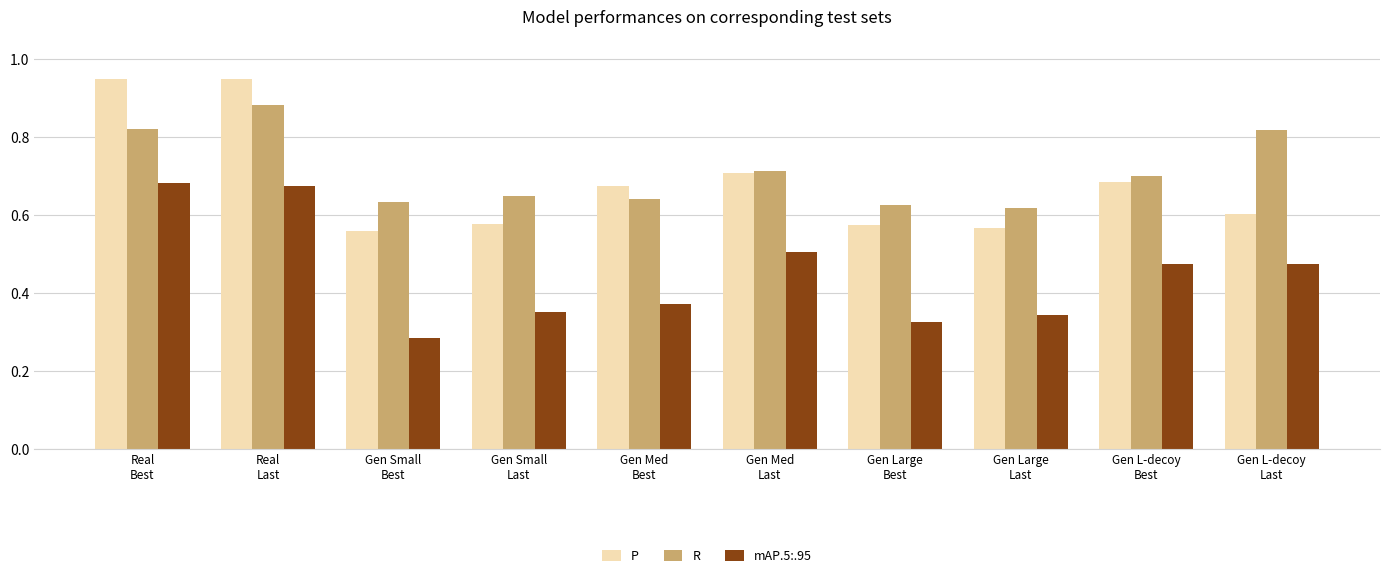

How many mAP.5:.95 values are between 0 and 1?

10